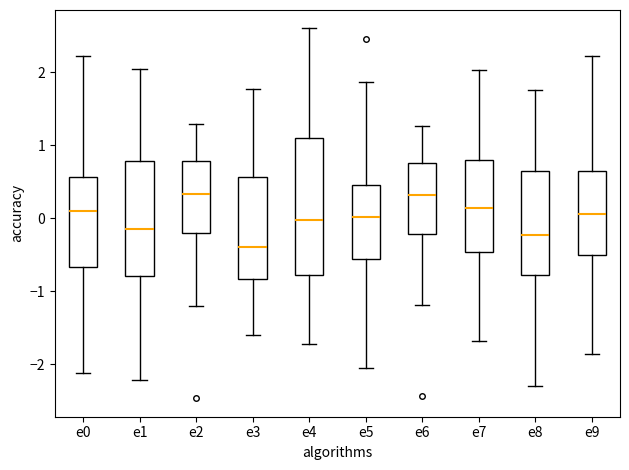

Comparing the boxes themselves (not the whiskers), which one is the tallest?

e4